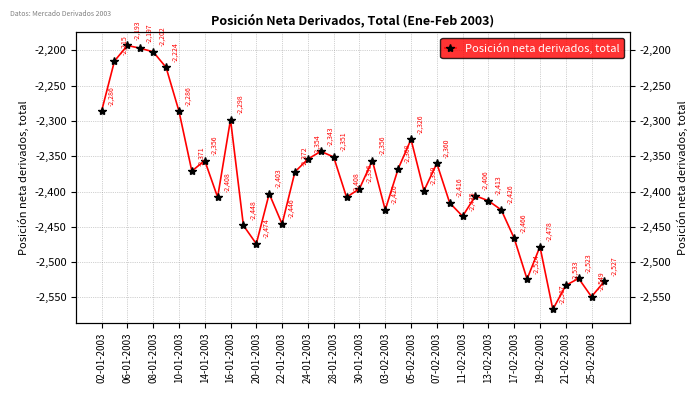

The value at 21-02-2003 is -4269. True or false?

False